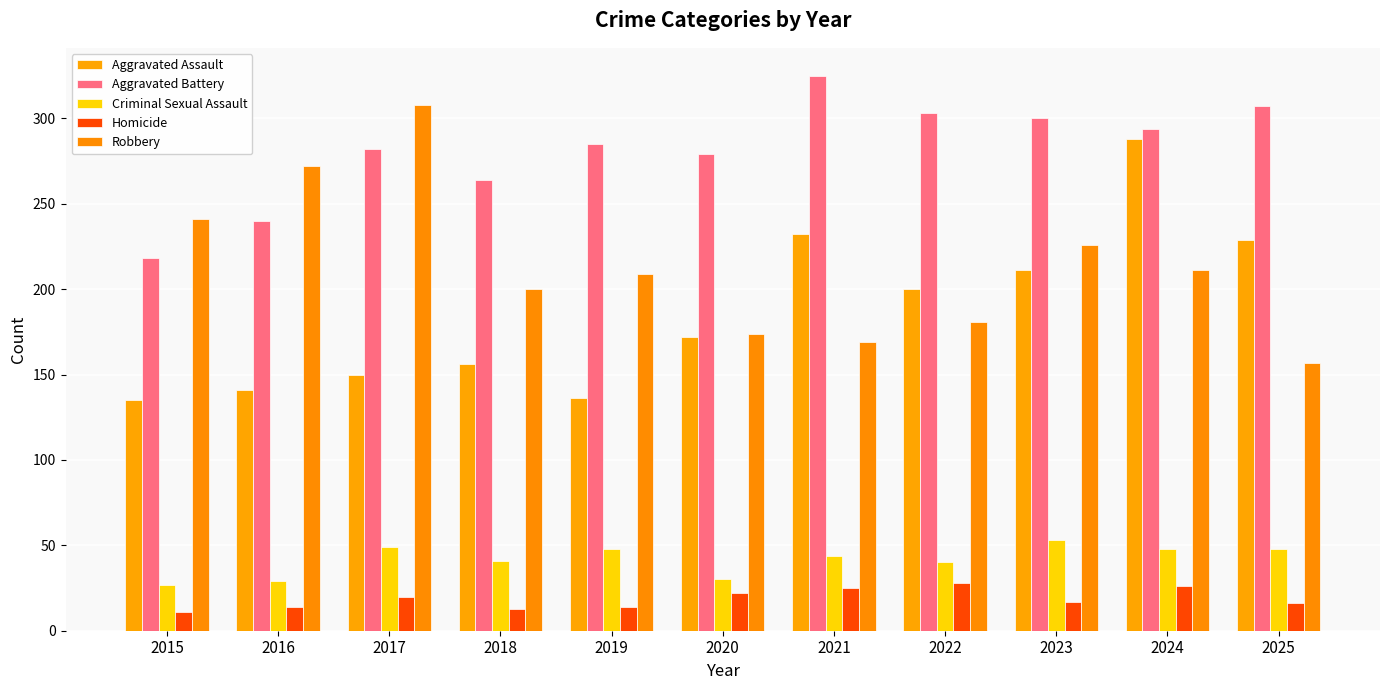

Is it true that Aggravated Assault equals 200 at 2022?

True